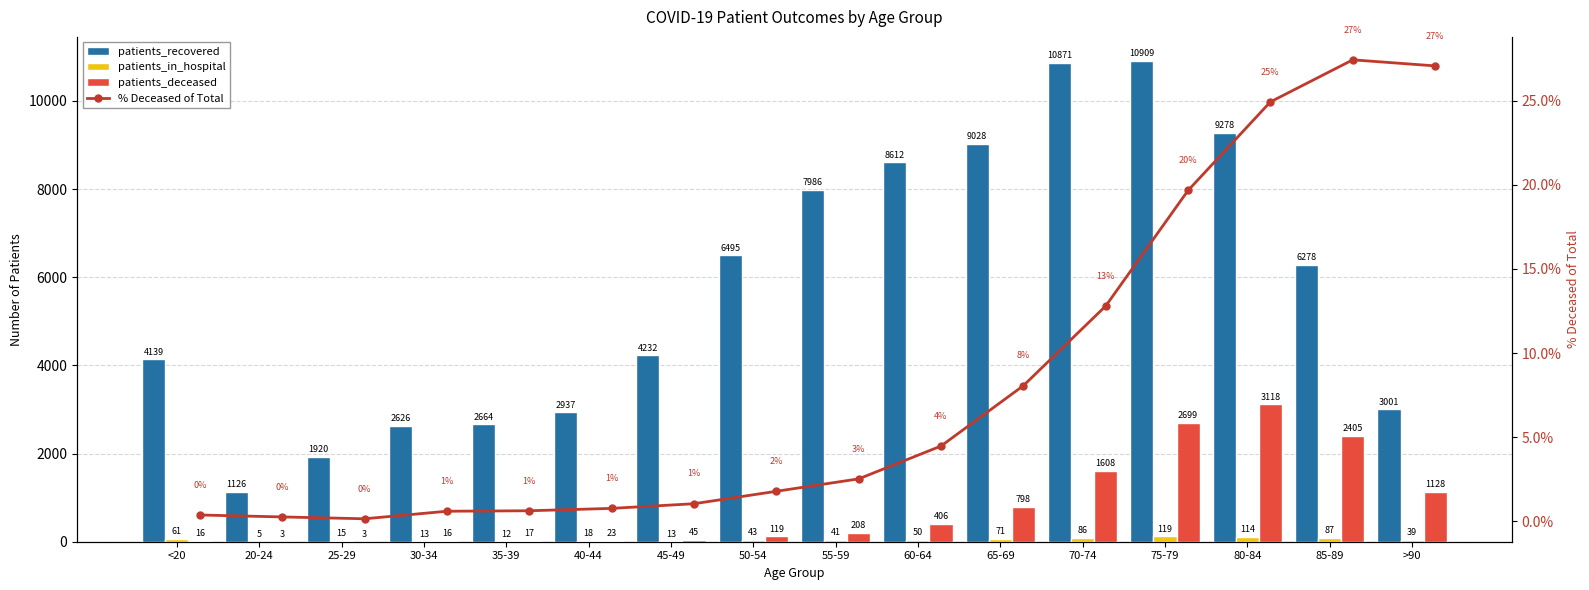

List the labels in order of patients_deceased value, largest first.

80-84, 75-79, 85-89, 70-74, >90, 65-69, 60-64, 55-59, 50-54, 45-49, 40-44, 35-39, <20, 30-34, 20-24, 25-29